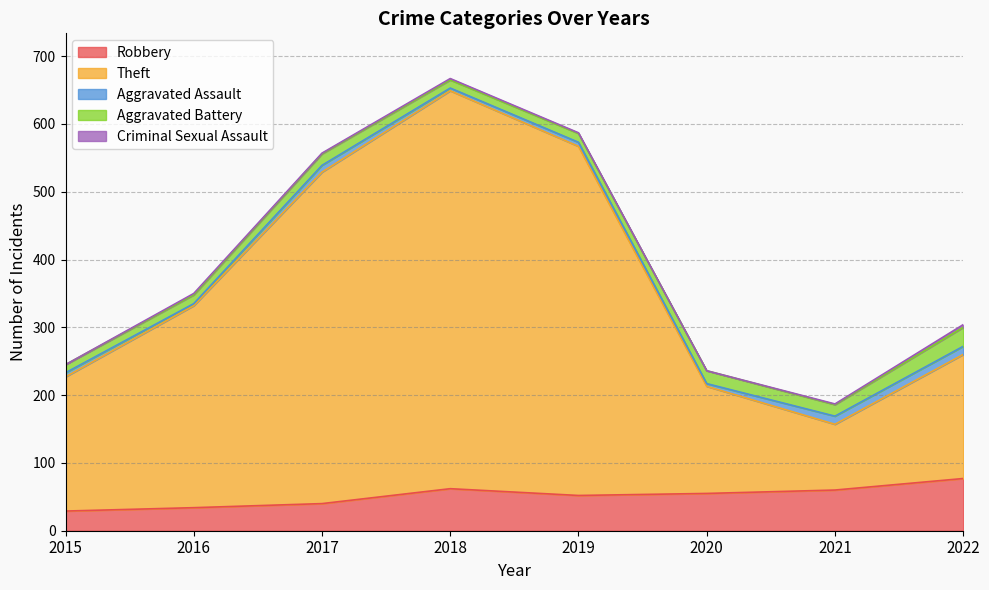

What is the difference between the maximum and minimum values in the Theft series?

490